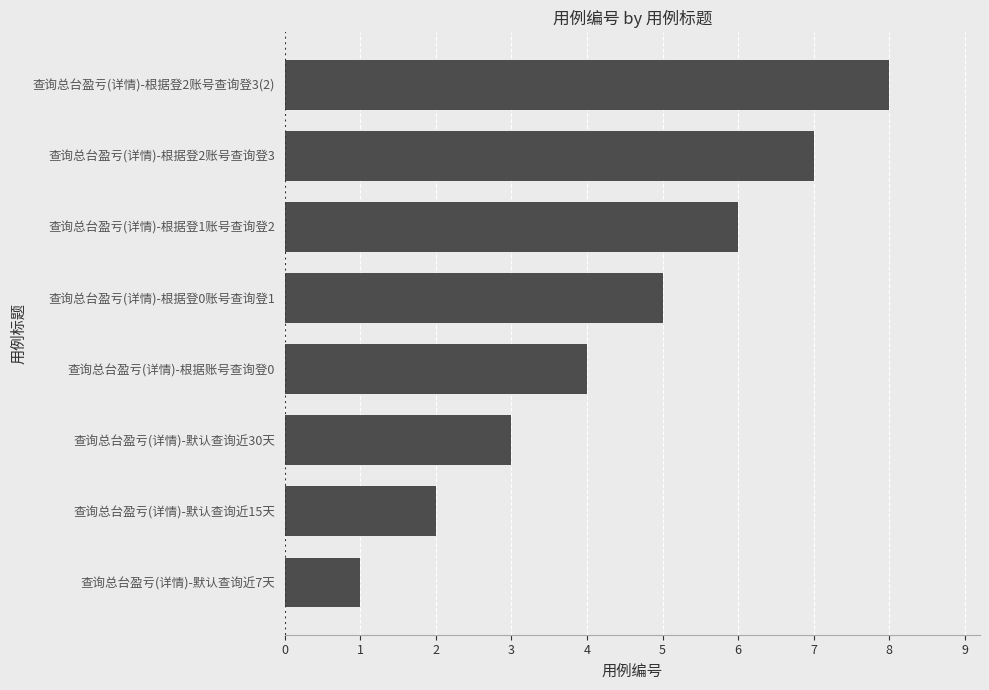

At which category does the chart reach its peak across all series?

查询总台盈亏(详情)-根据登2账号查询登3(2)